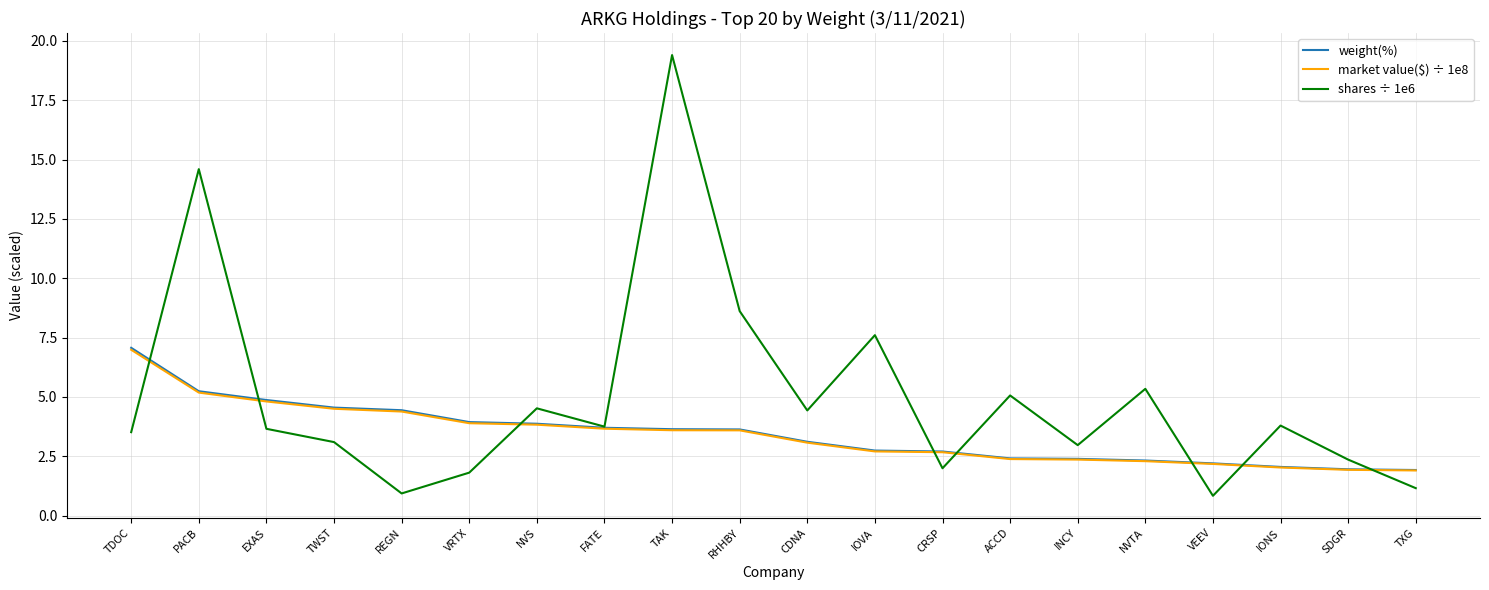

What position from the left is IONS?

18